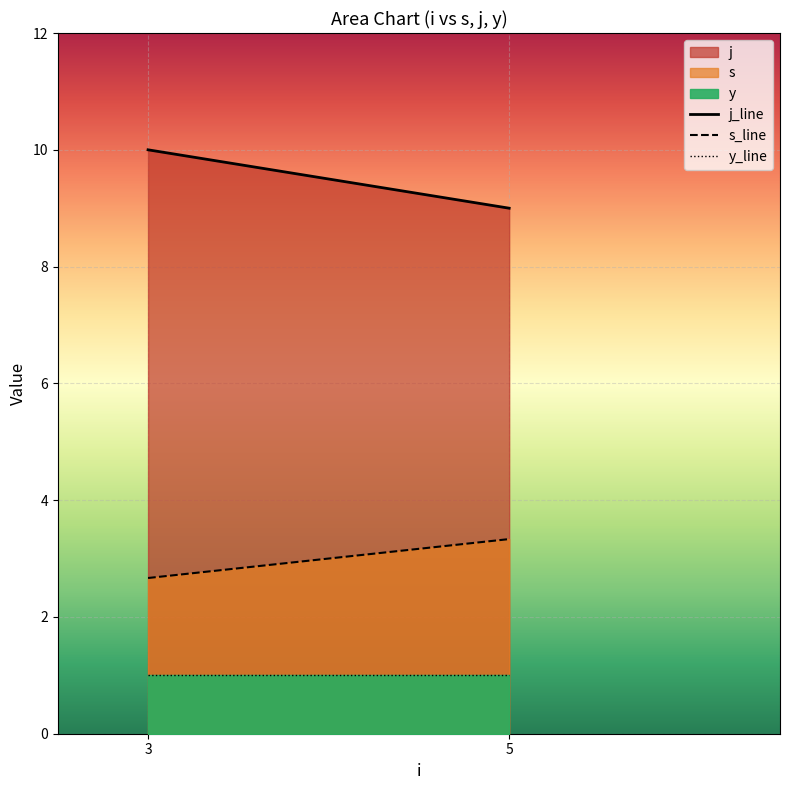

True or false: j has more than 1 interior local peaks.

False